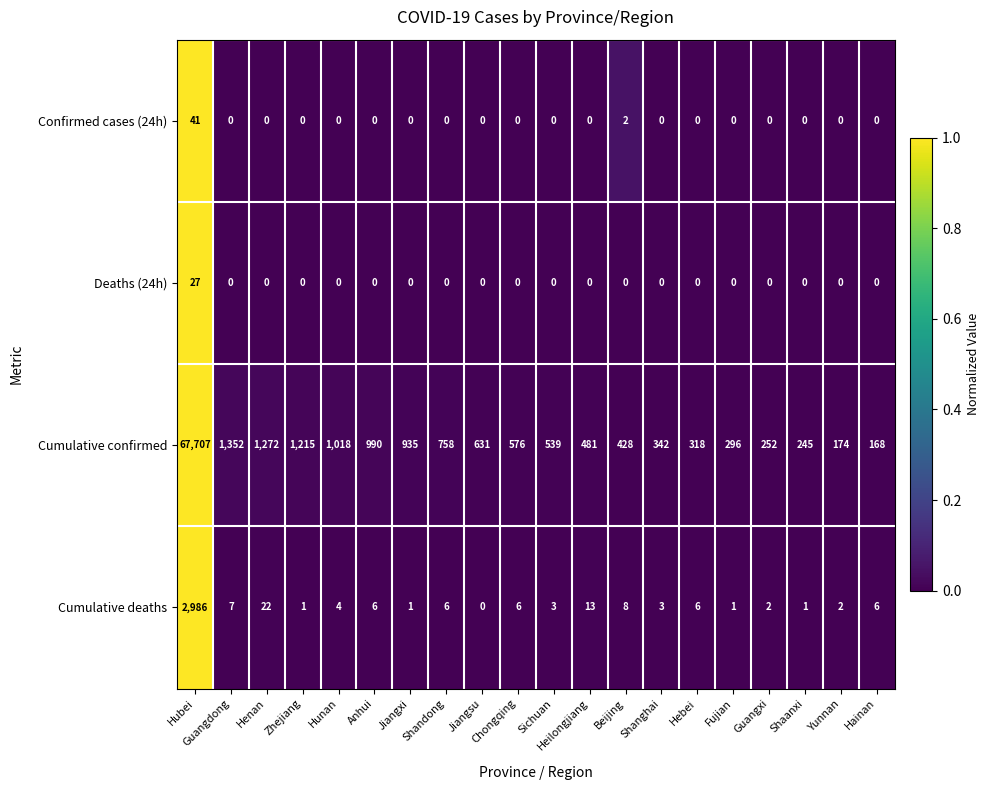

How many data points does each series have?

20